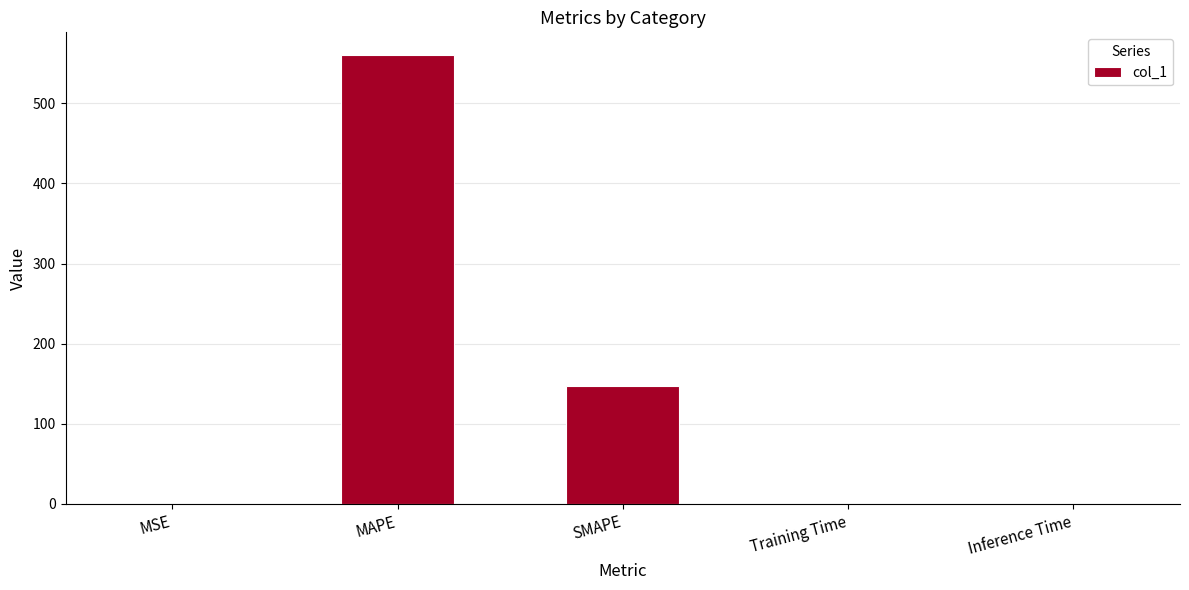

The chart shows a value of 0.0 at Training Time. True or false?

True